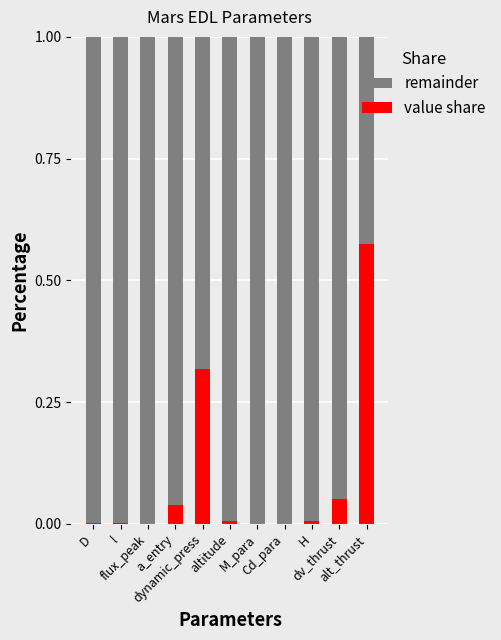

Are the bars grouped side by side (vs. stacked)?

No